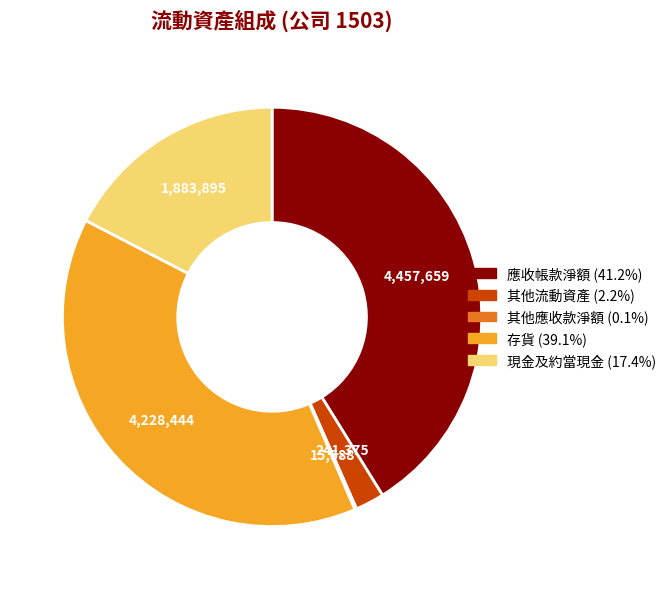

Between 應收帳款淨額 and 存貨, which is larger?

應收帳款淨額